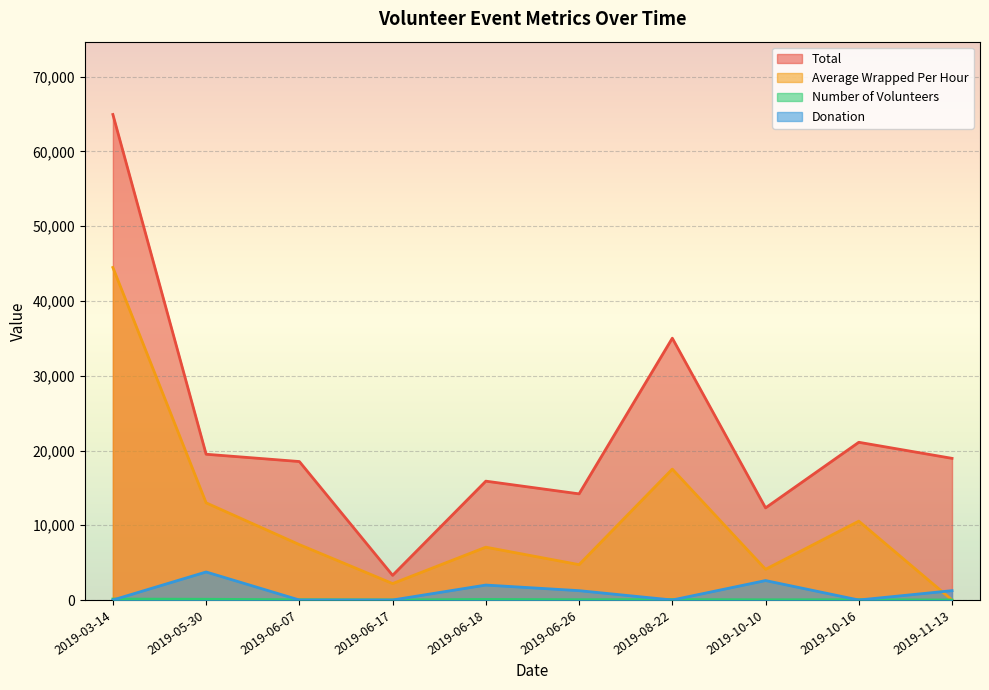

True or false: Number of Volunteers and Average Wrapped Per Hour cross at least once.

False